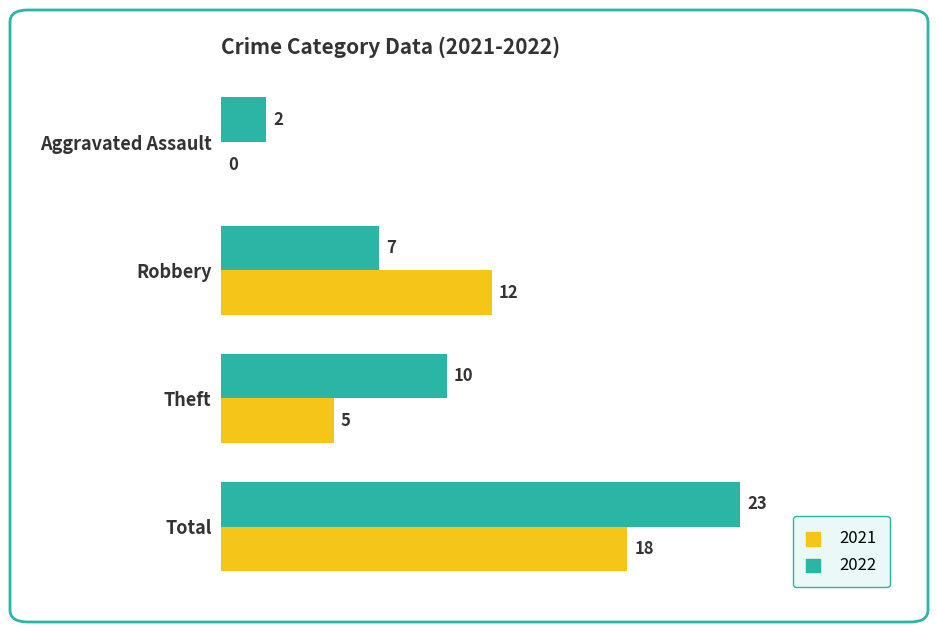

True or false: 2021 has a value of -12 at Aggravated Assault.

False